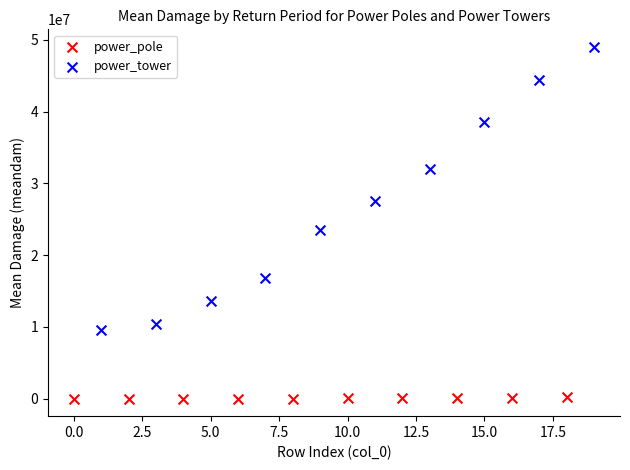

Which series has the largest Y range (max minus min)?

power_tower